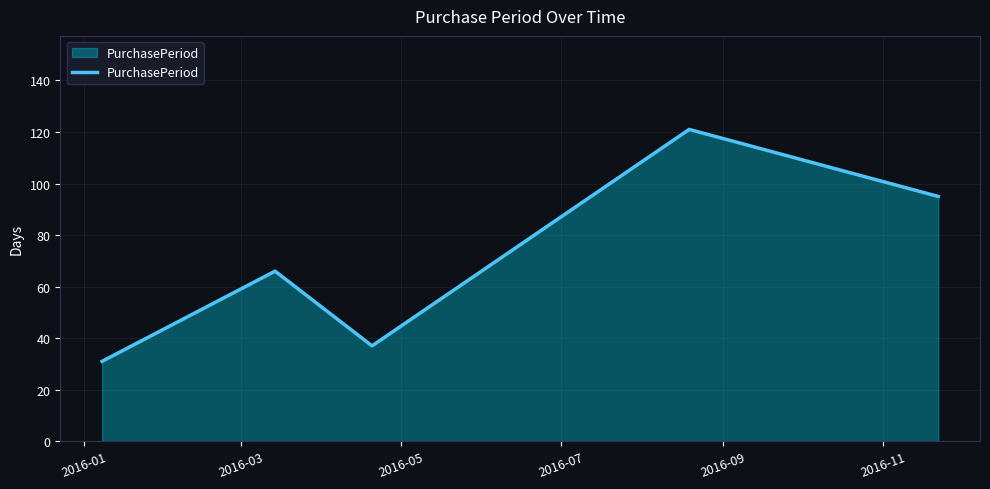

Does the chart have visible grid lines?

Yes